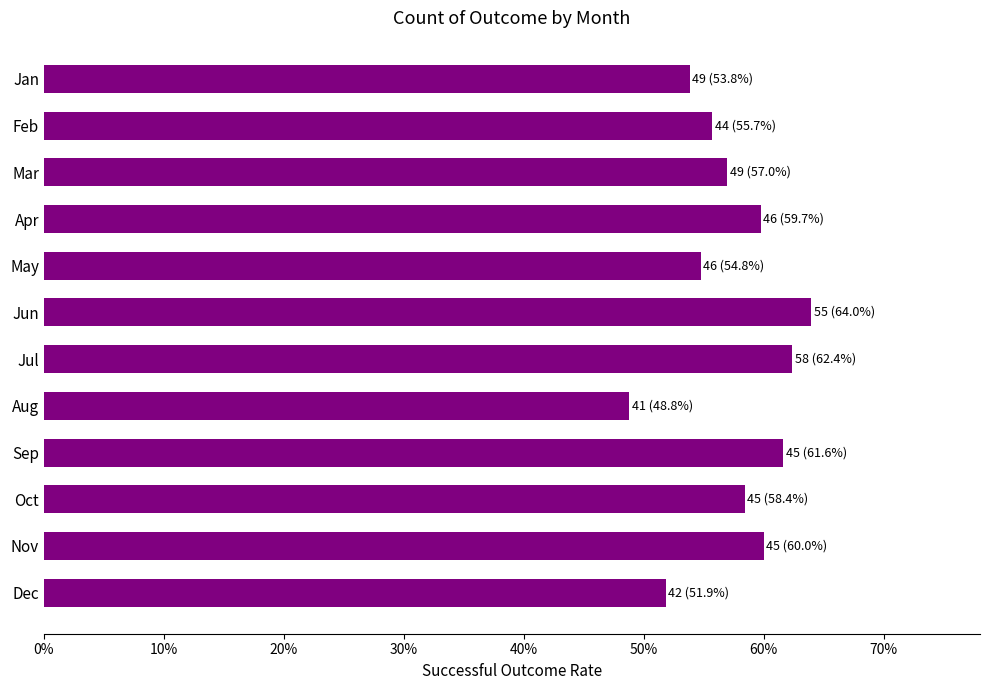

What is the difference between the maximum and second lowest values?

0.1